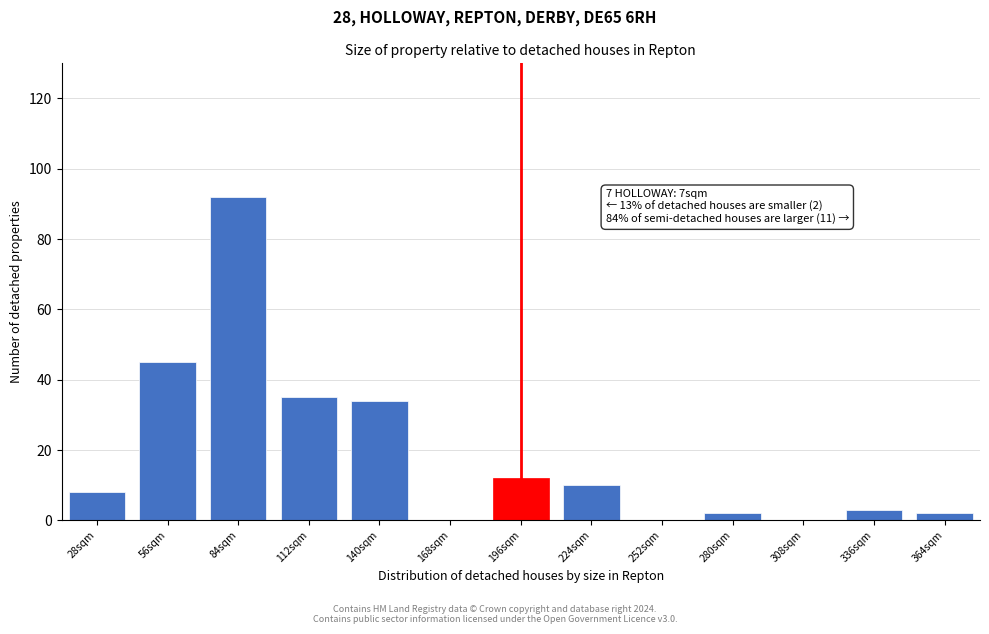

Reading right to left, extract all data points from this chart.

364sqm=2	336sqm=3	308sqm=0	280sqm=2	252sqm=0	224sqm=10	196sqm=12	168sqm=0	140sqm=34	112sqm=35	84sqm=92	56sqm=45	28sqm=8